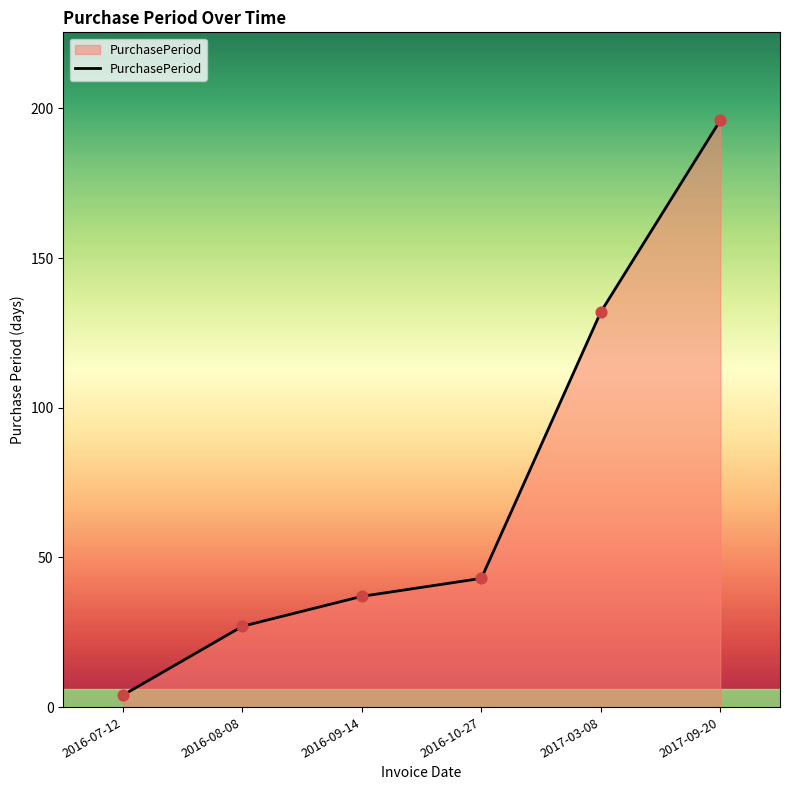

Which has a higher value, 2016-09-14 or 2016-10-27?

2016-10-27